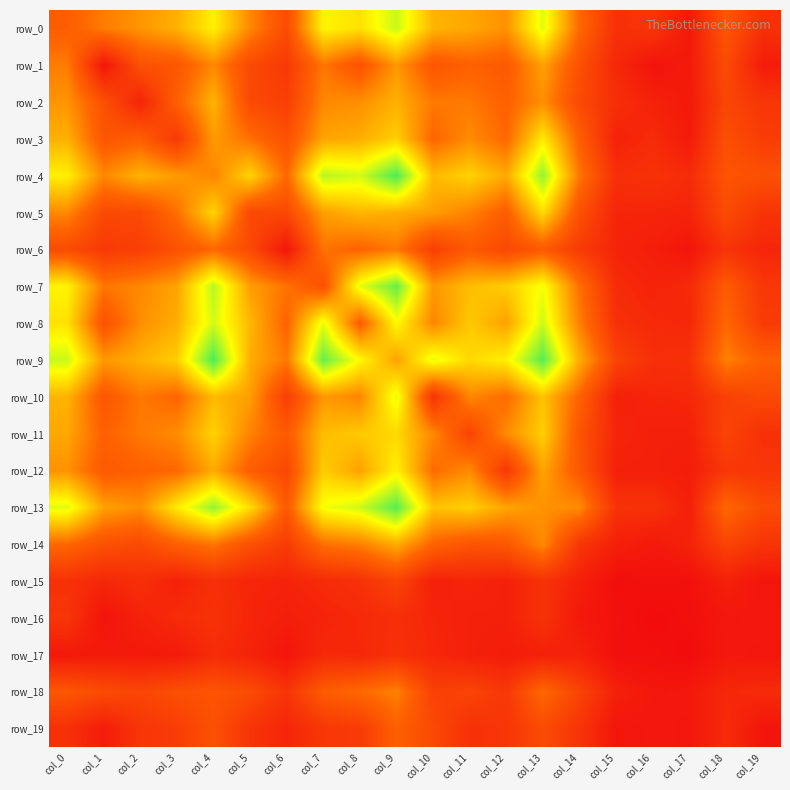

At which category is the sum across all series the highest?

col_9